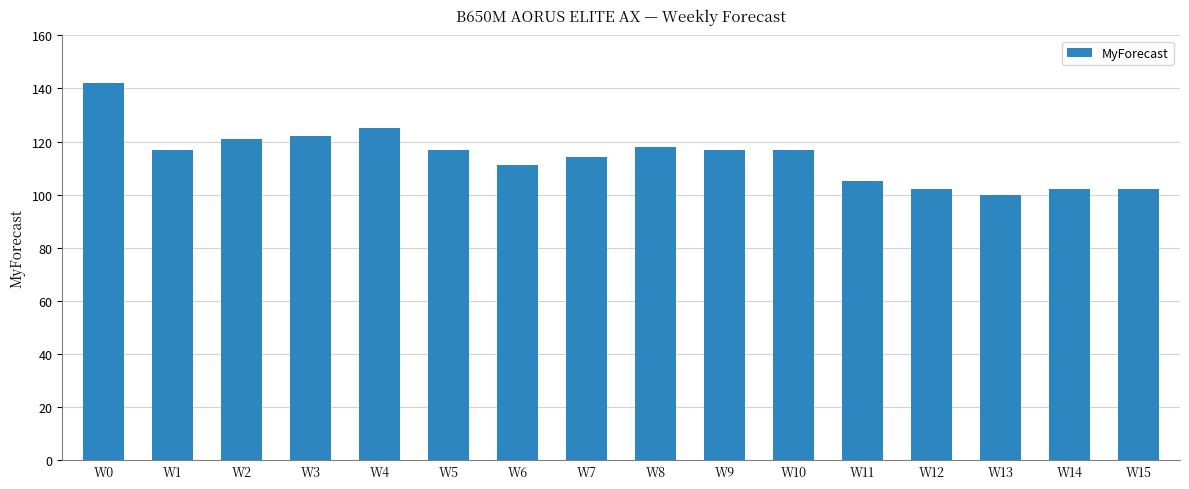

Does the chart contain any negative values?

No